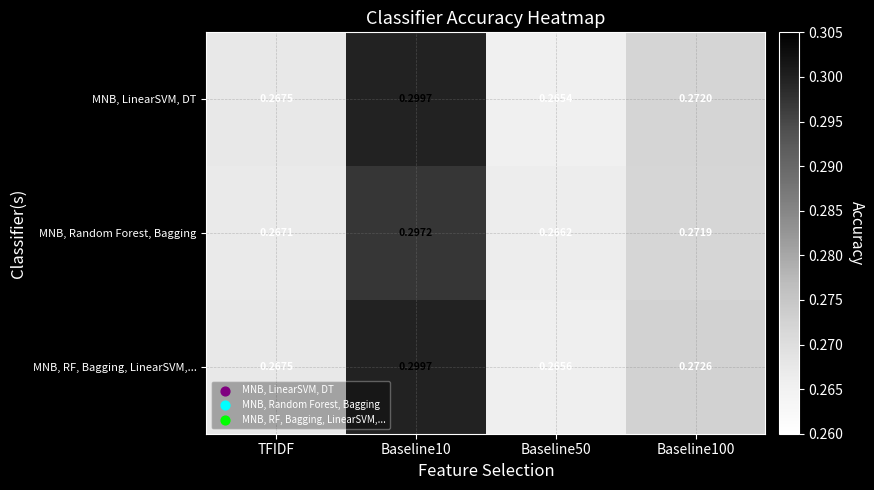

Which series changed the most between TFIDF and Baseline100?

MNB, RF, Bagging, LinearSVM,...